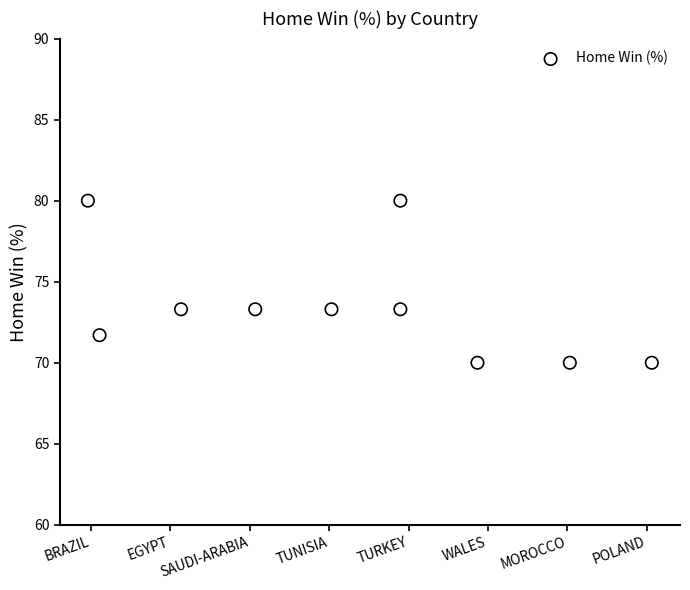

What is the average Y value?

73.5